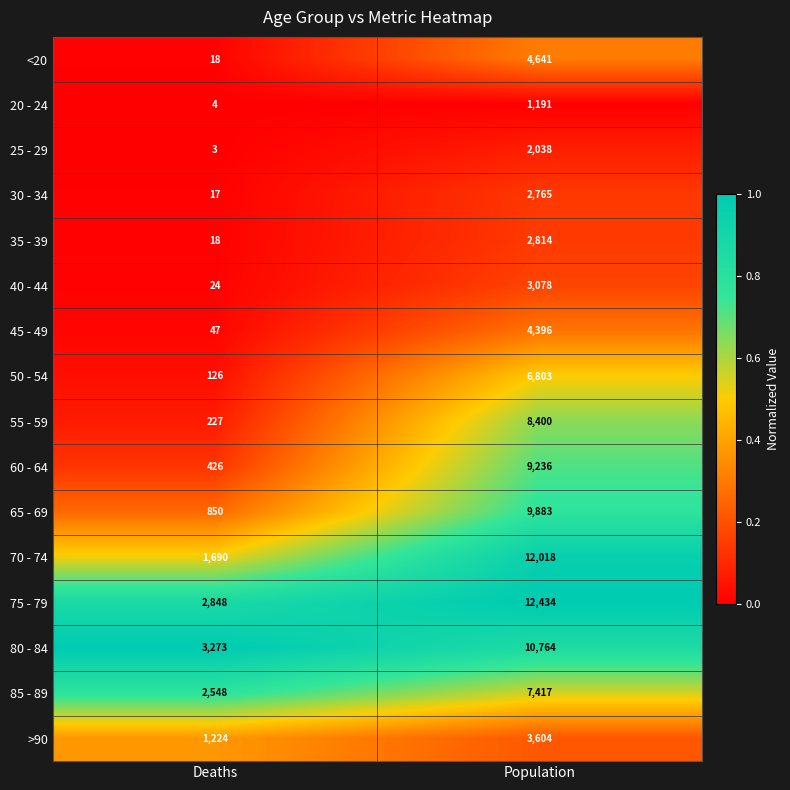

Is it true that >90 equals 1224 at Deaths?

True